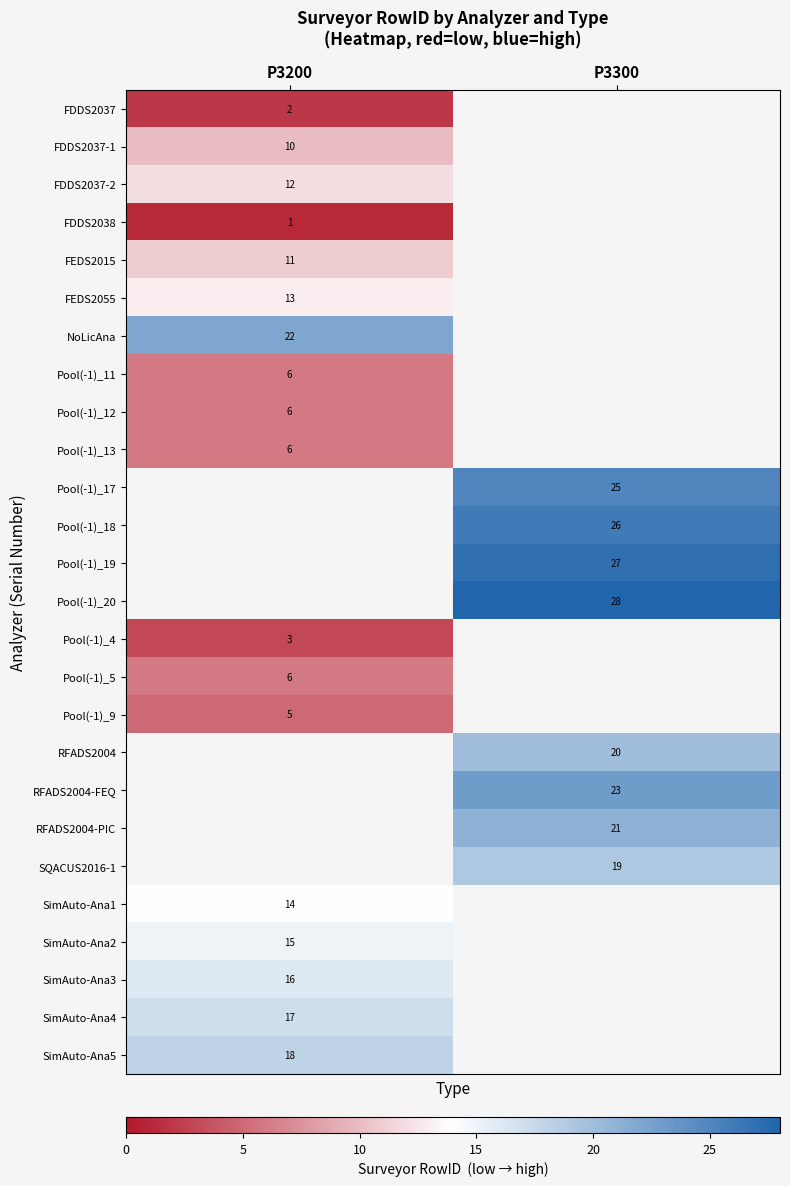

Between P3200 and P3300, which is larger?

P3300